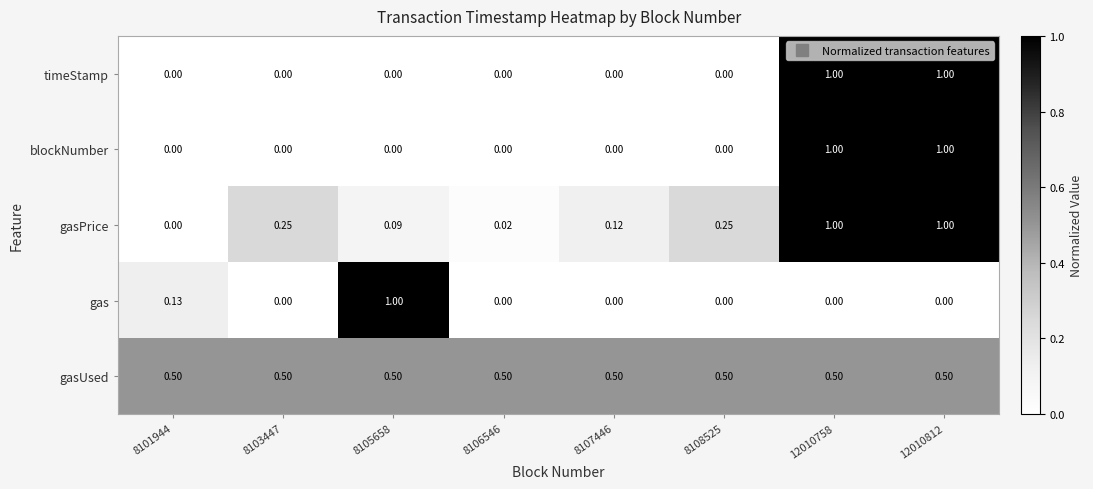

Is the value of gasPrice at 8108525 greater than the value of gasUsed at 8103447?

No